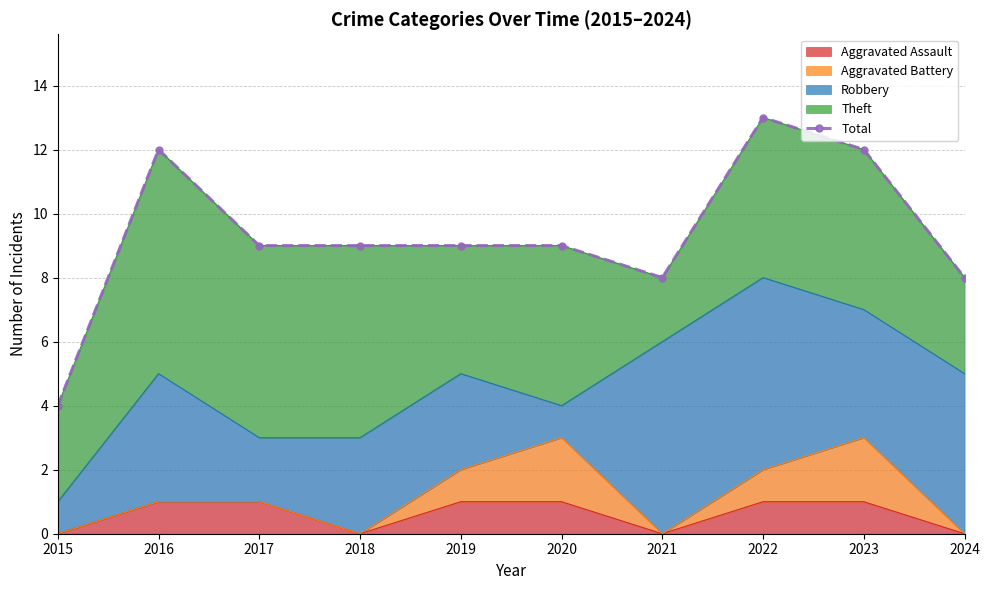

What is the sum of the values at 2015 and 2024?

12